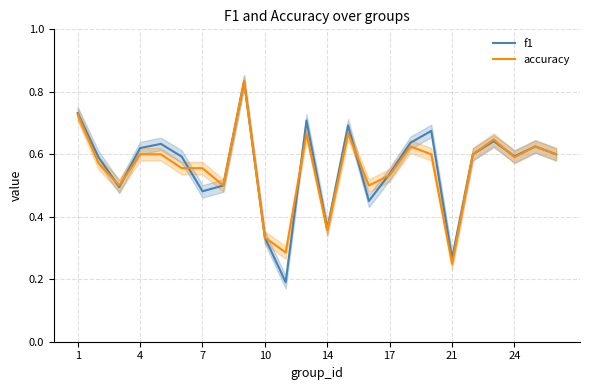

At which label is accuracy closest to 0?

21